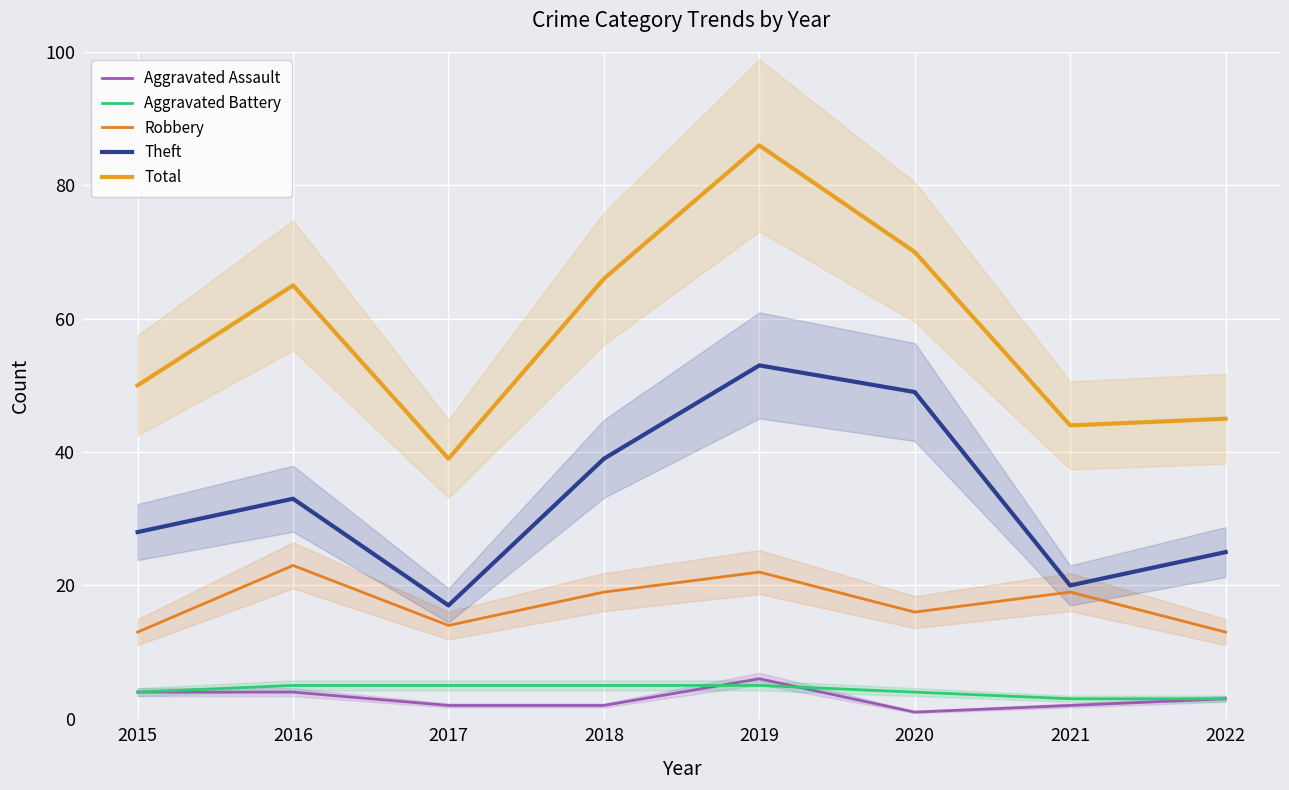

In Theft, how many points are lower than both neighbors (excluding endpoints)?

2